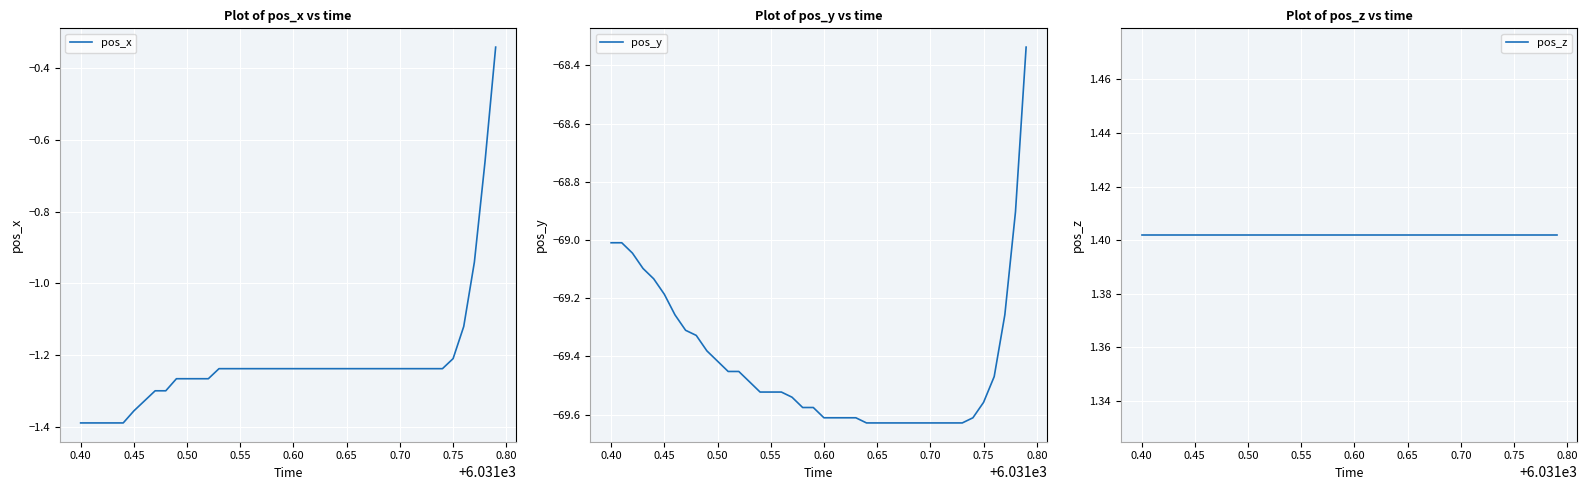

True or false: pos_x has a value of -1.2 at 0.75.

True